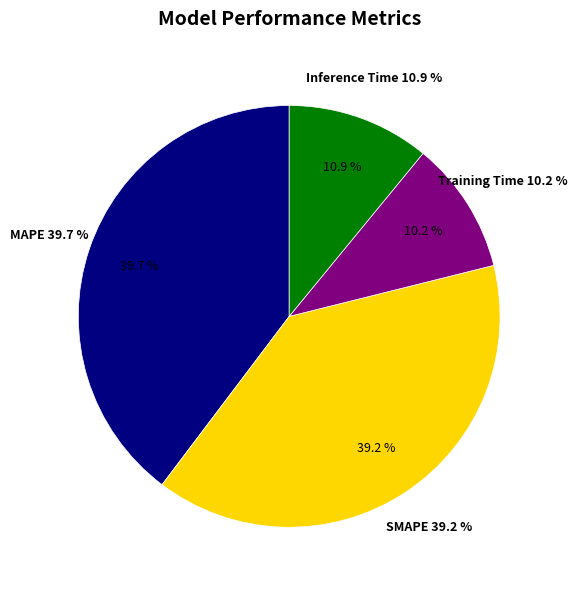

How much of the chart is everything except Inference Time?

89.1%